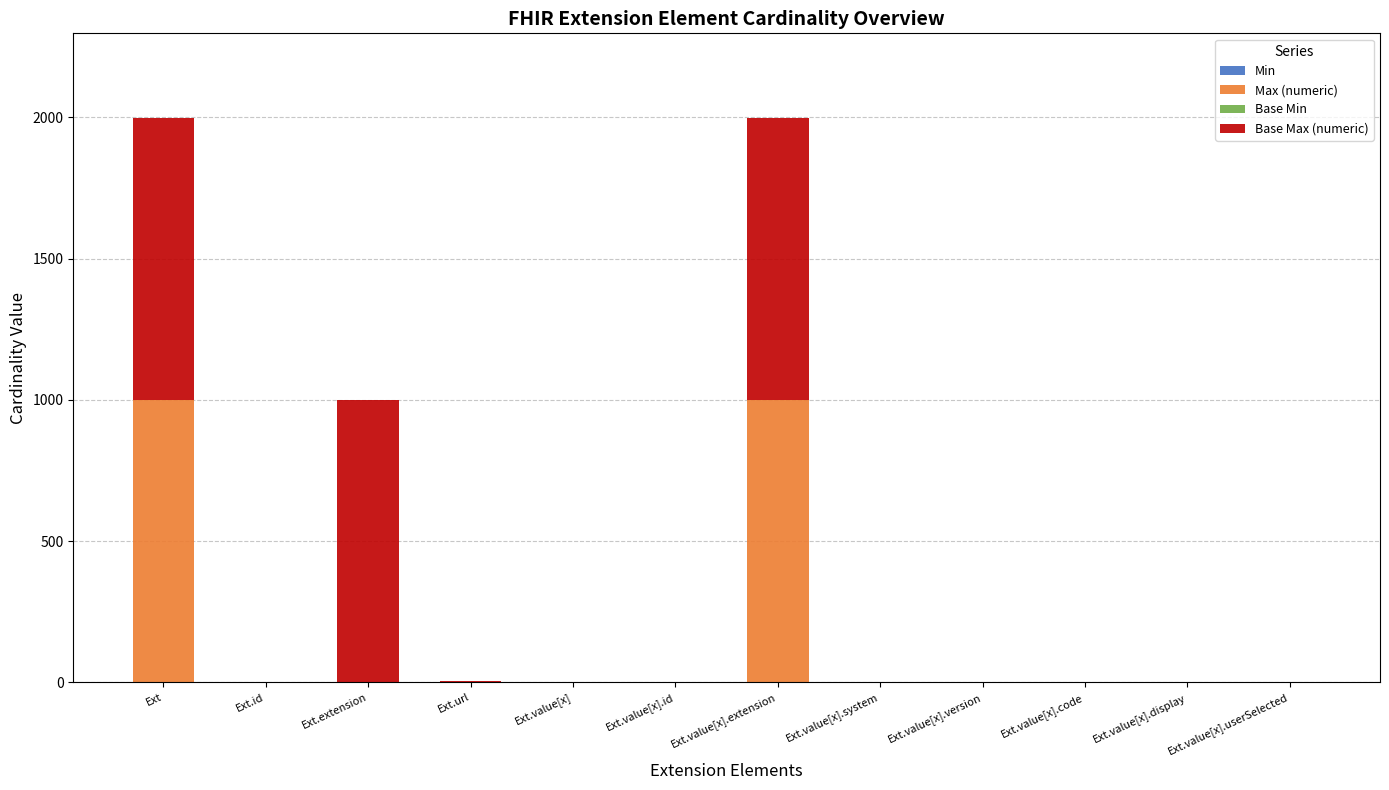

What is the sum of the Max (numeric) values at Ext.value[x].system and Ext.id?

2